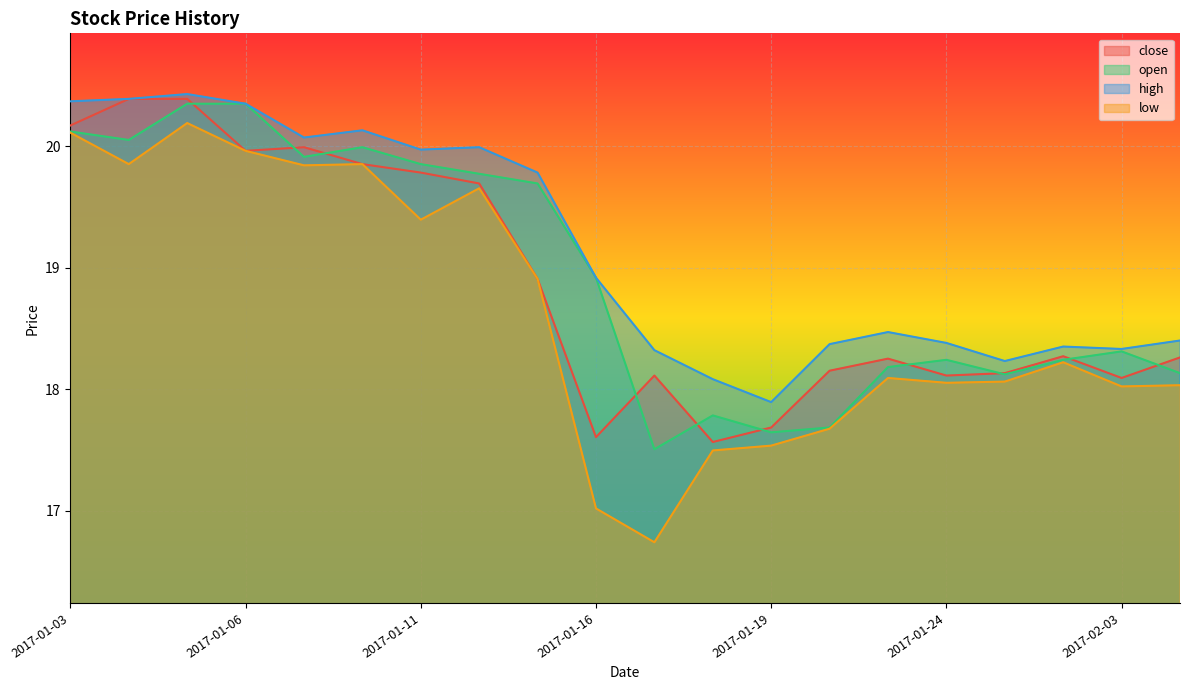

How many data points in open are less than 18?

4